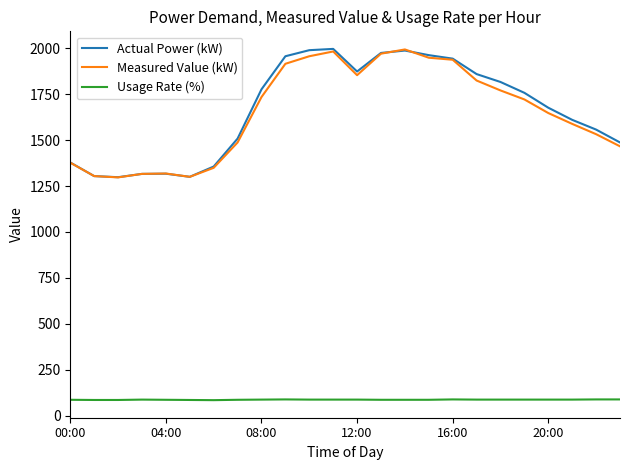

What are all the series names shown in the legend?

Actual Power (kW), Measured Value (kW), Usage Rate (%)